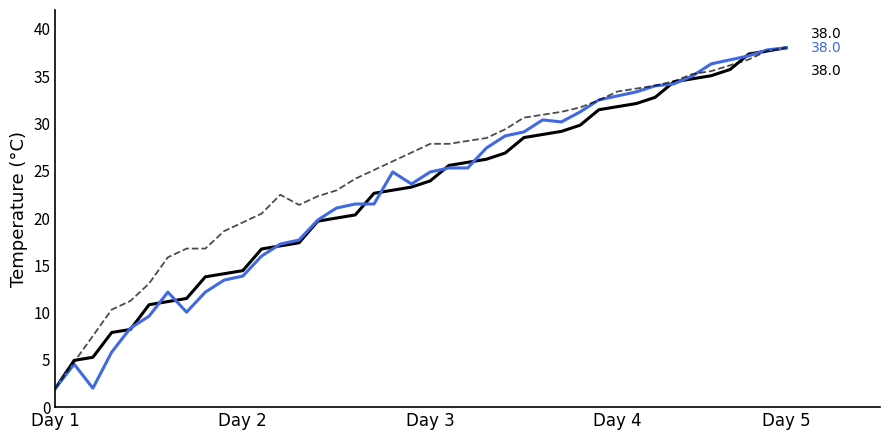

What is the minimum value shown in the chart?

2.0